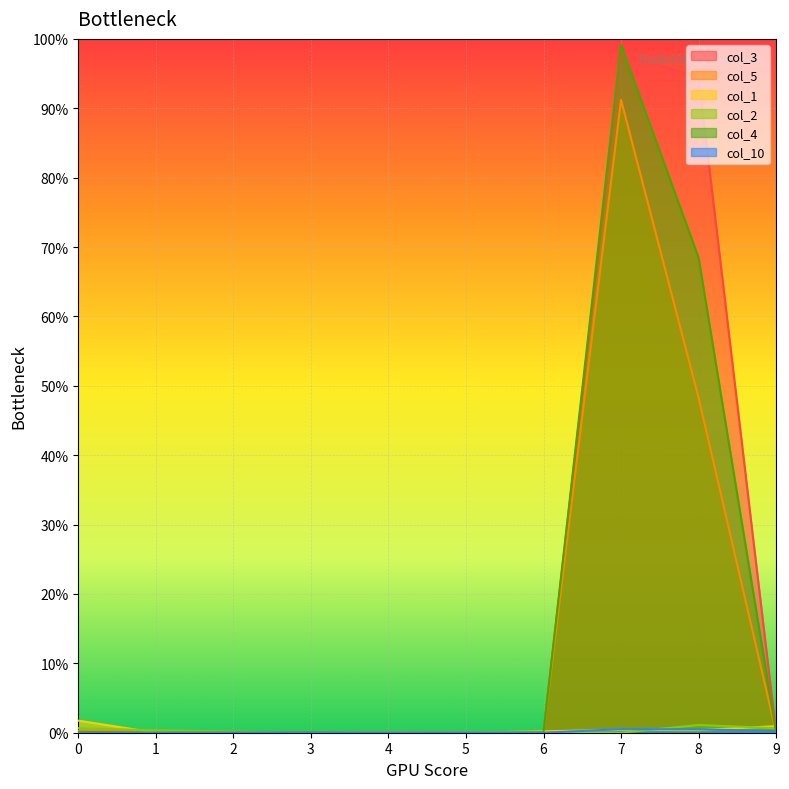

Does the chart display data point markers on the line(s)?

No